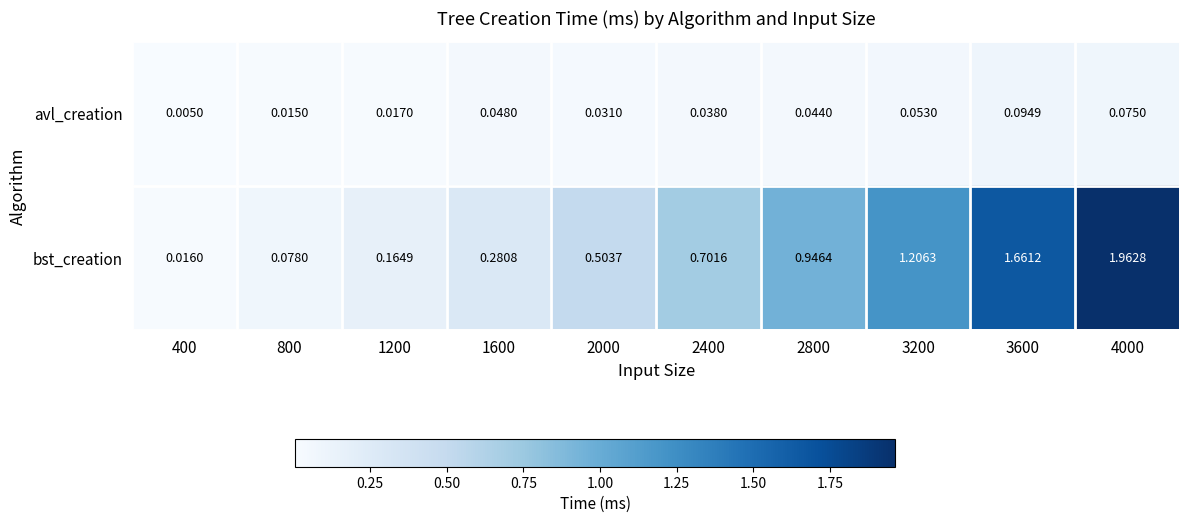

Which series changed the most between 400 and 2000?

bst_creation